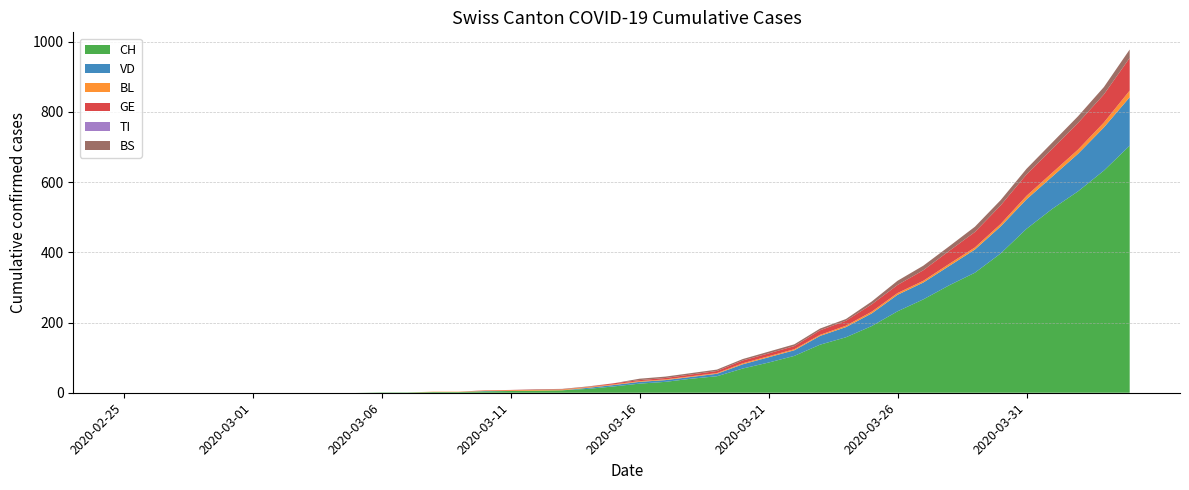

Reading left to right, list all the values displayed in this chart.

CH: 0	0	0	0	0	0	0	0	0	0	1	1	2	2	4	5	6	7	11	18	26	31	40	47	69	86	105	137	158	190	232	266	306	342	397	467	524	574	633	704
VD: 0	0	0	0	0	0	0	0	0	0	0	0	0	0	1	0	0	0	3	4	5	5	5	7	12	15	16	25	29	36	47	48	55	66	77	84	92	107	123	138
BL: 0	0	0	0	0	0	0	0	0	0	0	0	1	1	1	2	2	2	2	2	2	2	2	2	3	3	3	3	4	5	5	5	6	6	7	10	11	12	14	19
GE: 0	0	0	0	0	0	0	0	0	0	0	0	0	0	1	1	1	1	1	3	3	4	5	6	8	8	9	13	14	21	23	30	37	44	53	61	68	76	80	93
TI: 0	0	0	0	0	0	0	0	0	0	0	0	0	0	0	0	0	0	0	0	0	0	0	0	0	0	0	0	0	0	0	0	0	0	0	0	0	0	0	0
BS: 0	0	0	0	0	0	0	0	0	0	0	0	0	0	0	0	1	1	1	0	4	4	4	4	4	5	5	5	5	8	12	13	13	15	15	16	18	19	21	24